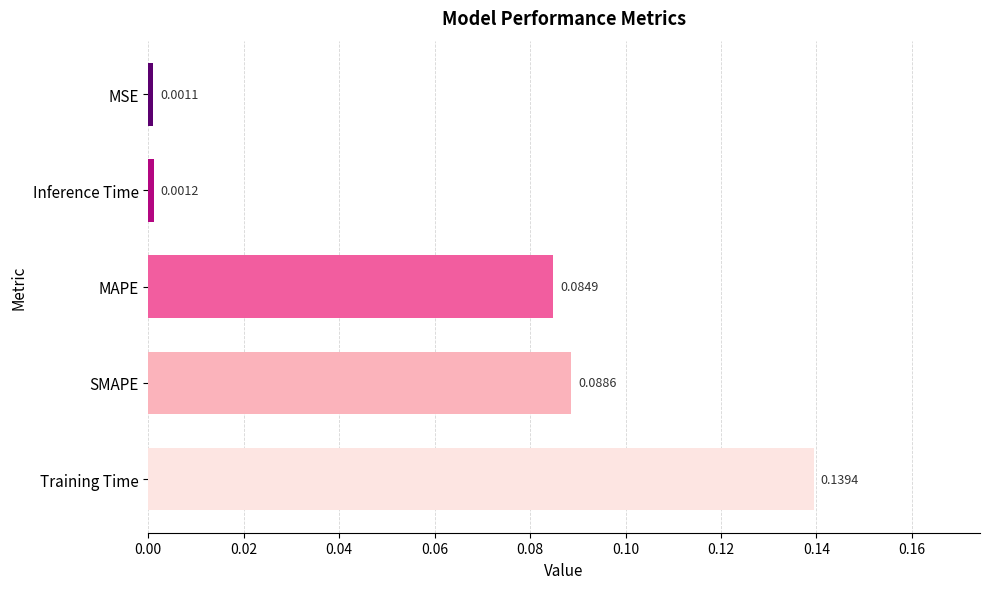

How many bars are there in total?

5